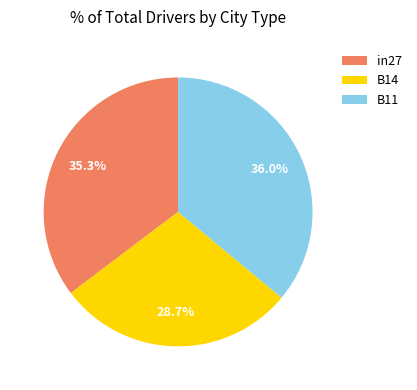

Between in27 and B11, which is larger?

B11